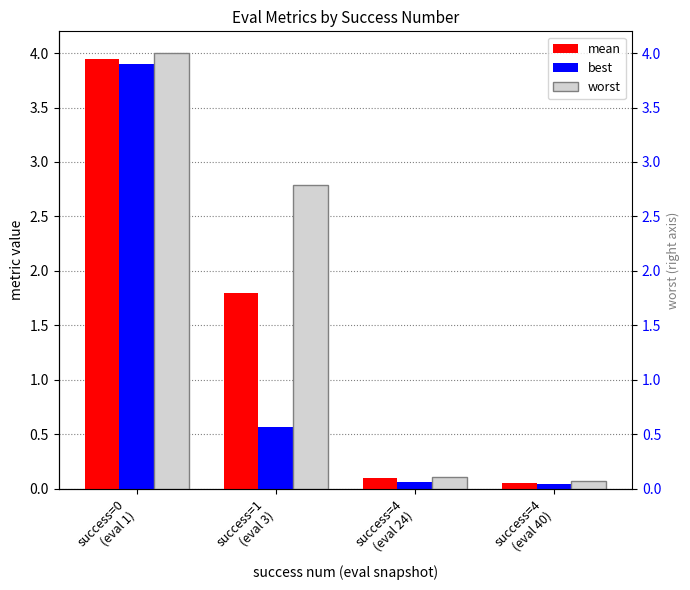

How many data points in worst are above 2?

2